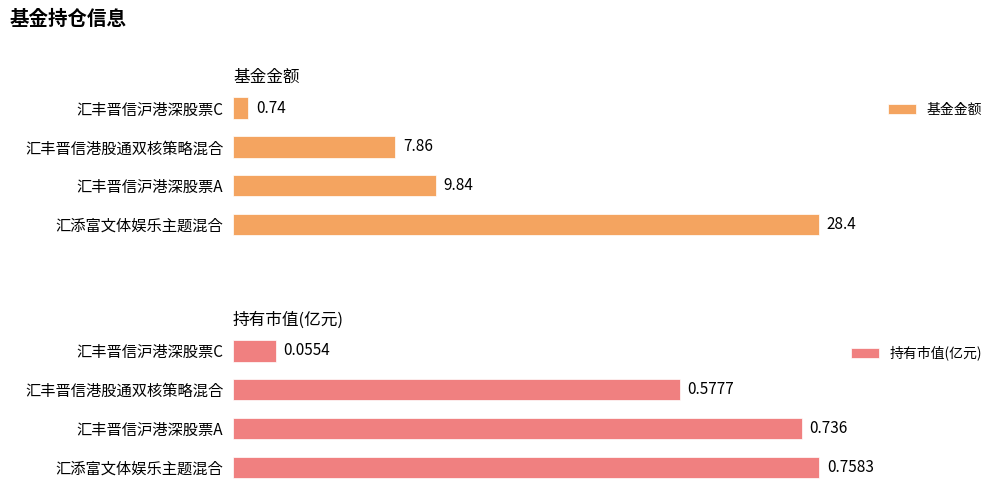

Rank the categories by 基金金额 value from highest to lowest.

汇添富文体娱乐主题混合, 汇丰晋信沪港深股票A, 汇丰晋信港股通双核策略混合, 汇丰晋信沪港深股票C